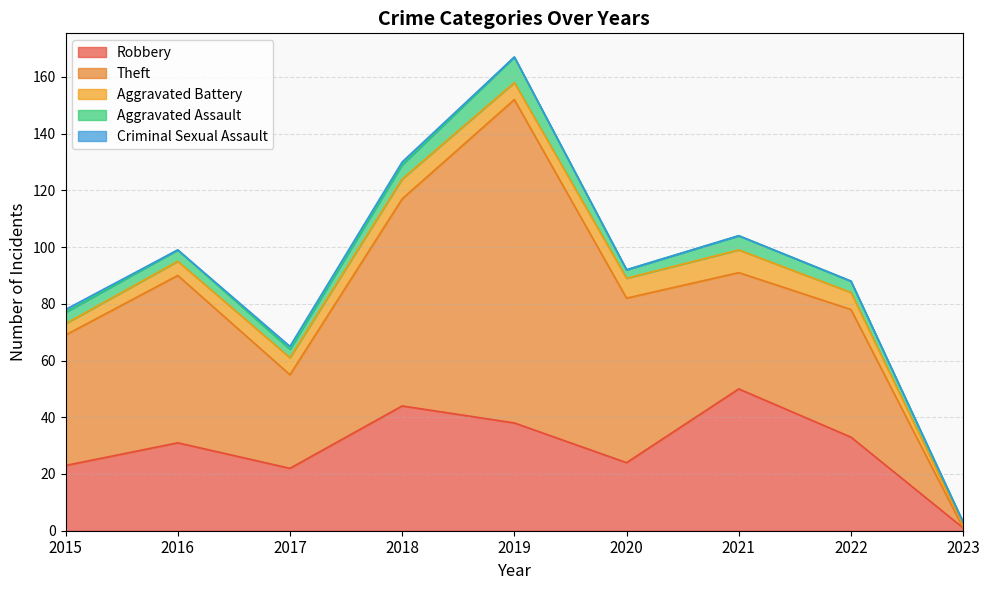

Rank the series at 2018 from lowest to highest value.

Criminal Sexual Assault, Aggravated Assault, Aggravated Battery, Robbery, Theft